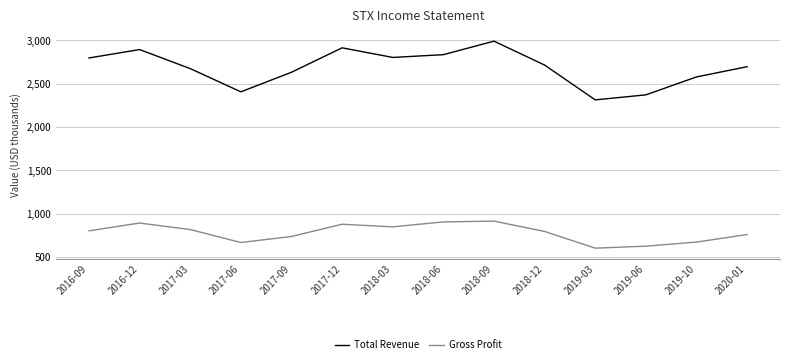

What is the average value of the Total Revenue series?

2687